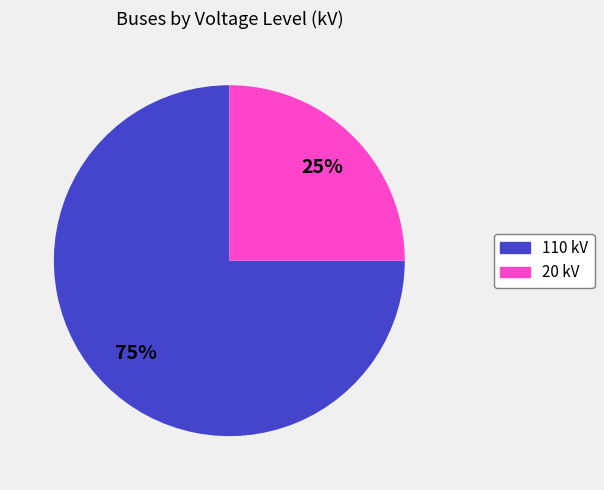

Between 110 and 20, which is larger?

110